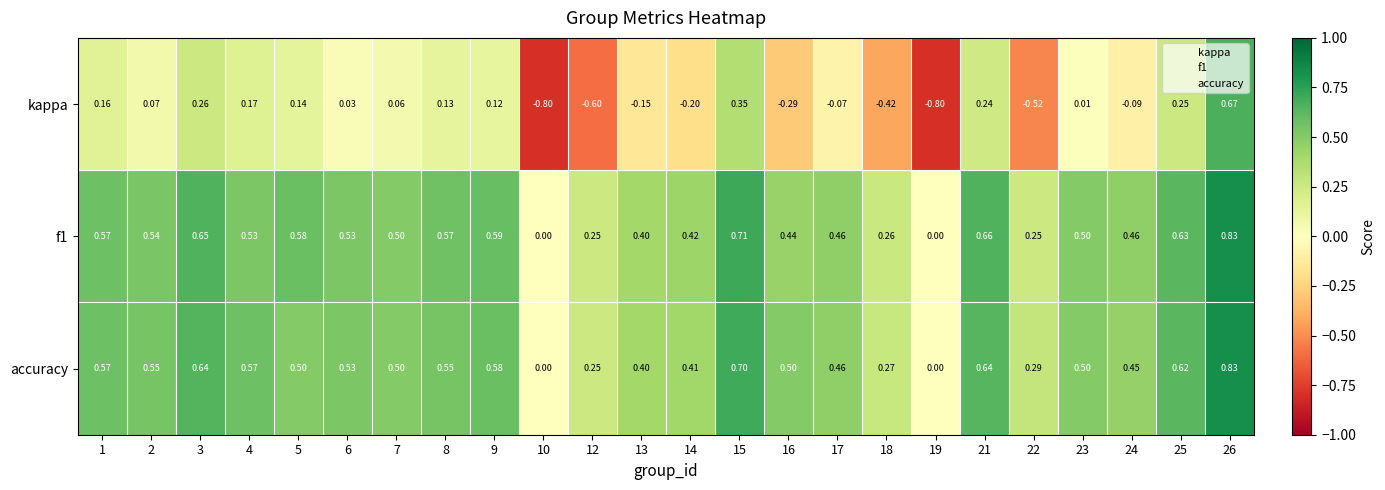

Which series changed the most between 22 and 23?

kappa